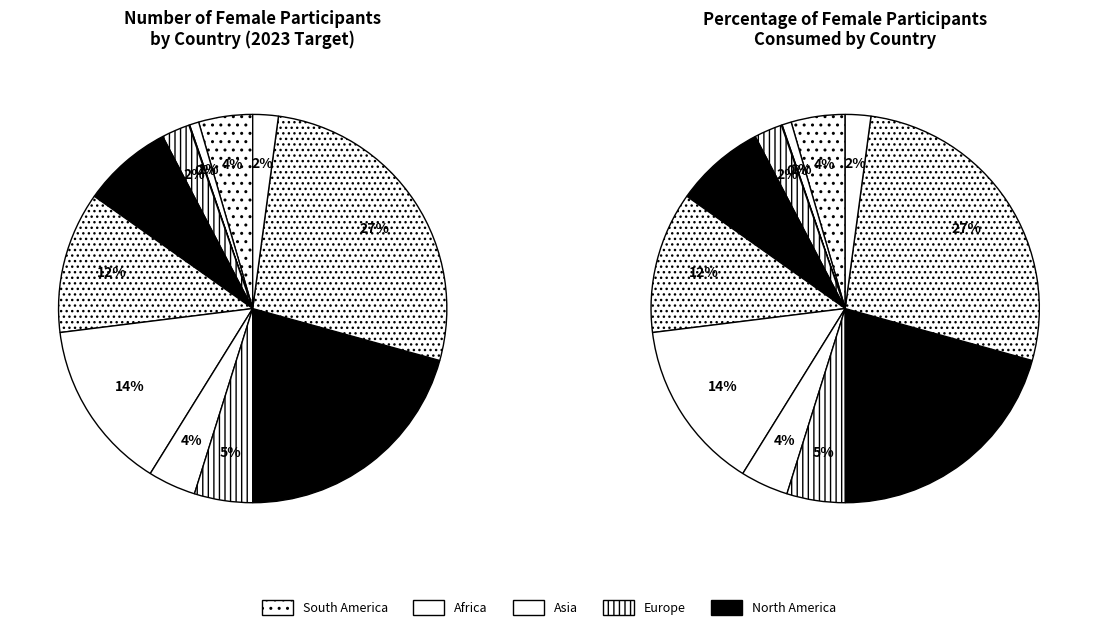

Count the number of slices in the pie.

12